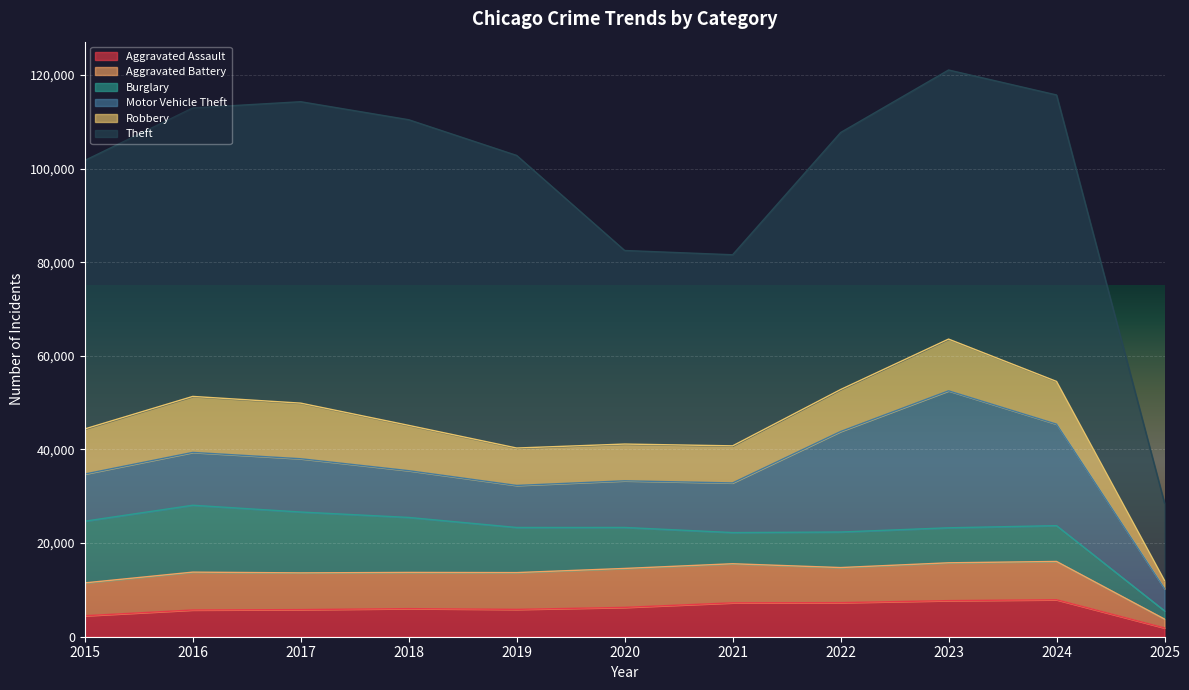

Between 2024 and 2023, which is larger?

2024